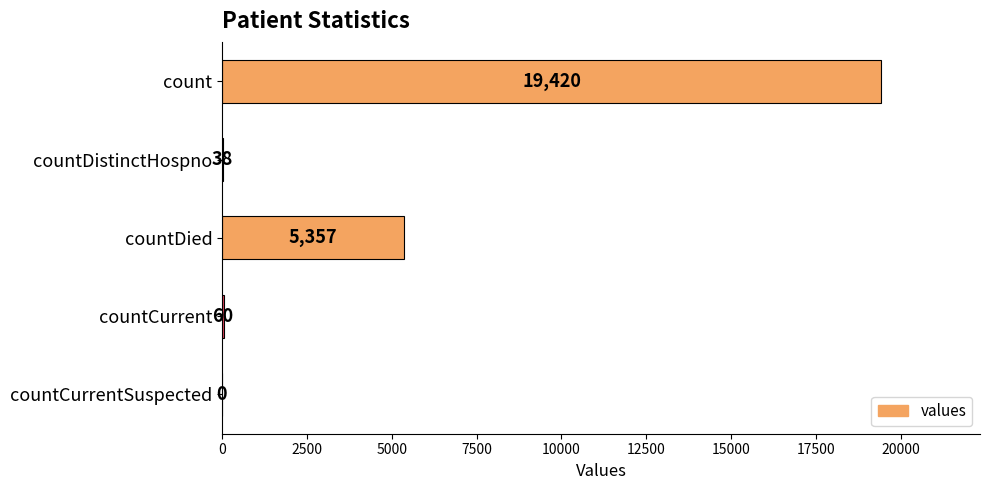

Where is the data nearest to the value 9710?

countDied